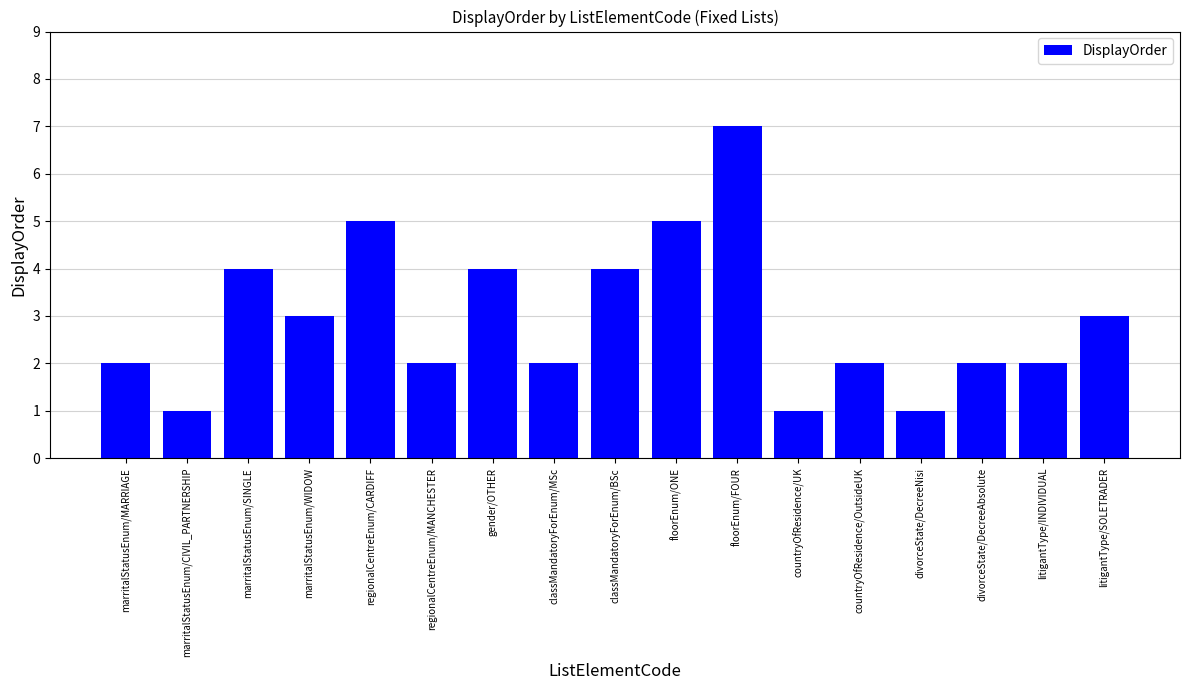

What is the ratio of the value at marritalStatusEnum/WIDOW to the value at countryOfResidence/OutsideUK?

1.5